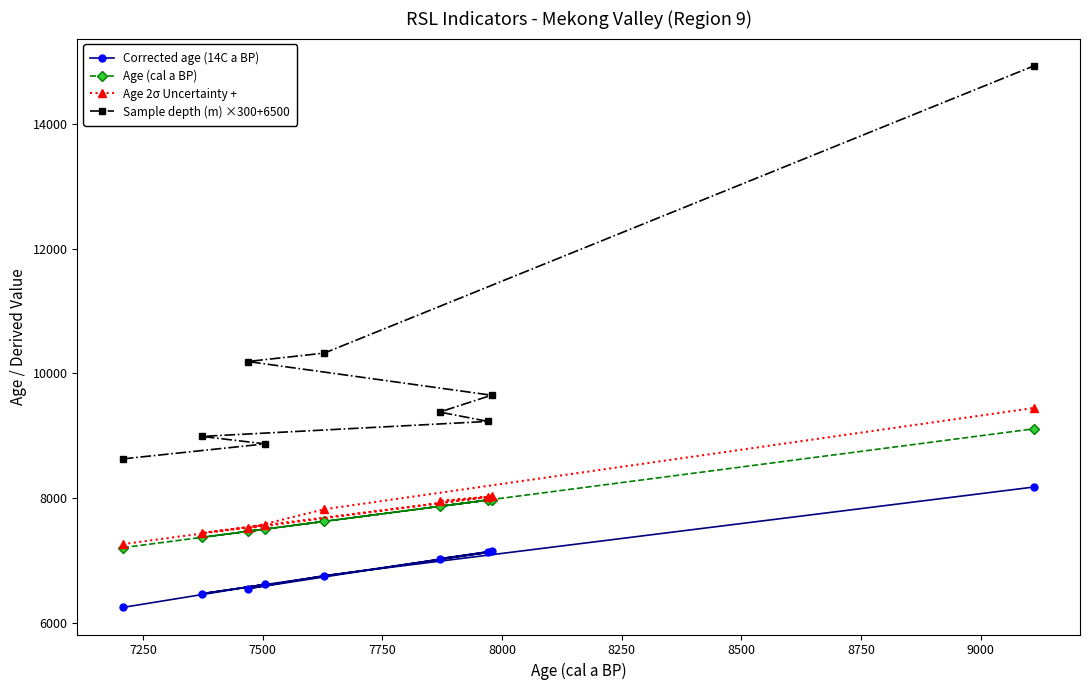

Which series has the largest total across all categories?

Sample depth (m) ×300+6500